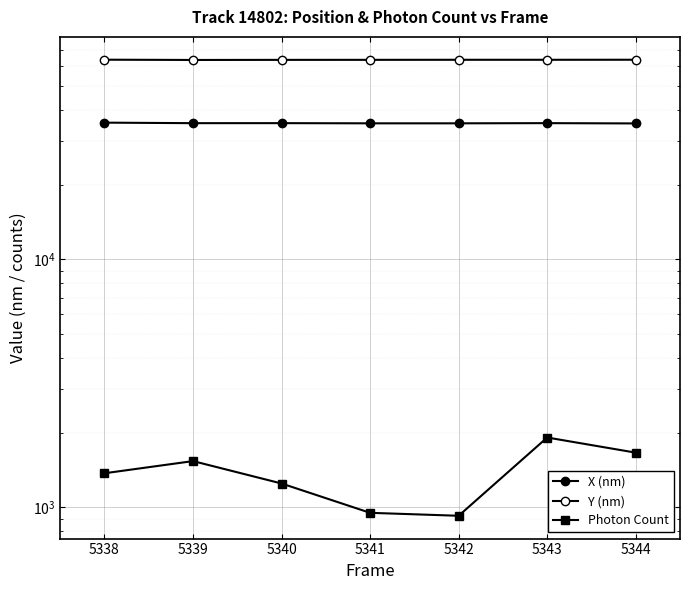

What is the spread (max minus min) of values at 5343?

61883.9